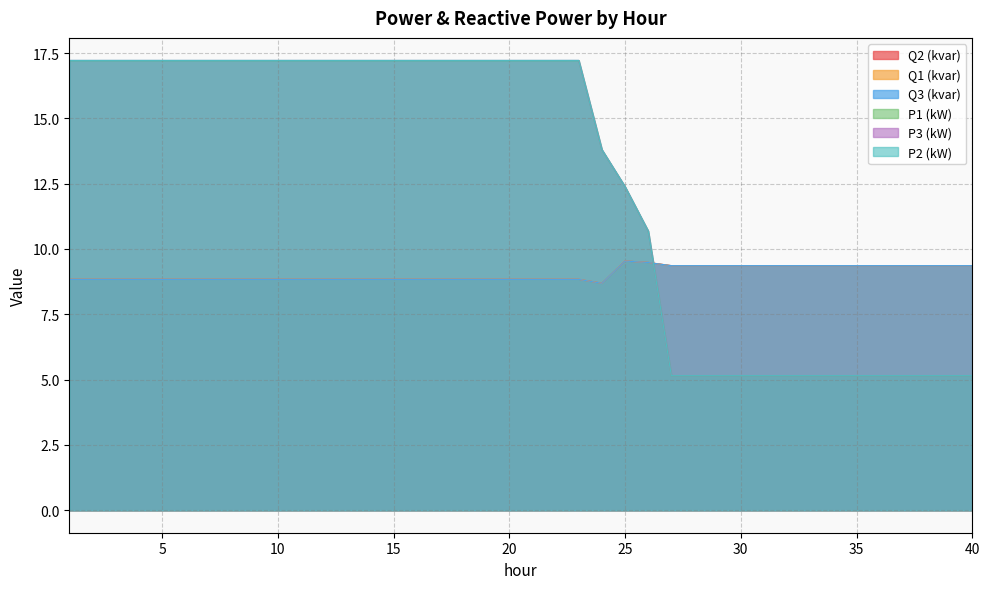

What is the sum of the P2 (kW) values at 3 and 23?

34.4